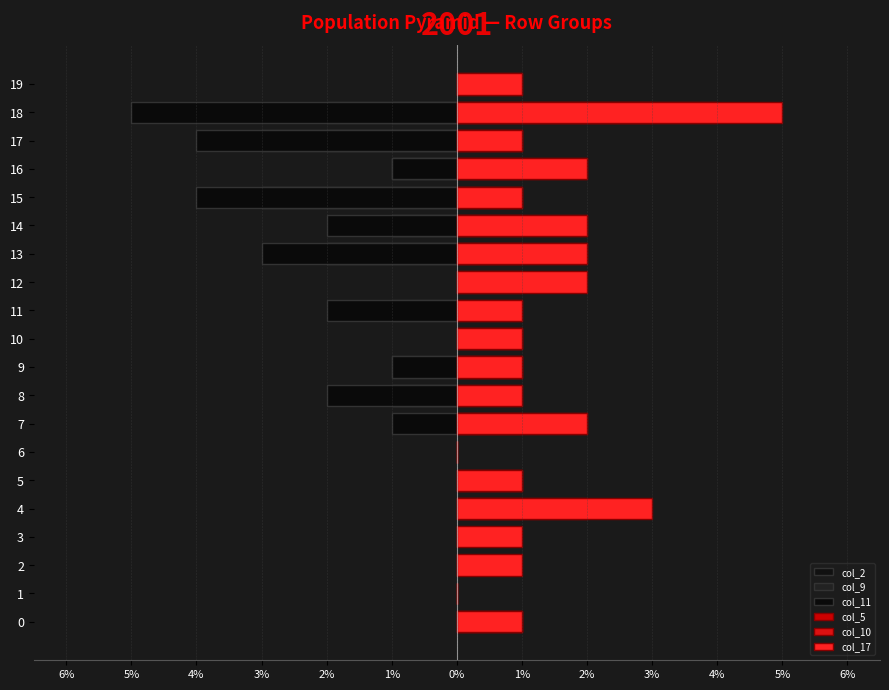

Reading left to right, what are all the values shown in this chart?

col_2: 0	0	0	0	0	0	0	0	-1	0	0	0	0	-2	-1	-3	-1	-2	-1	0
col_9: 0	0	0	0	0	0	0	0	-1	-1	0	-1	0	-2	-1	-3	-1	-3	-2	0
col_11: 0	0	0	0	0	0	0	-1	-2	-1	0	-2	0	-3	-2	-4	-1	-4	-5	0
col_5: 1	0	0	0	1	1	0	1	0	1	1	0	0	1	1	1	1	1	3	0
col_10: 1	0	0	0	2	1	0	2	1	1	1	1	1	2	2	1	2	1	4	1
col_17: 1	0	1	1	3	1	0	2	1	1	1	1	2	2	2	1	2	1	5	1